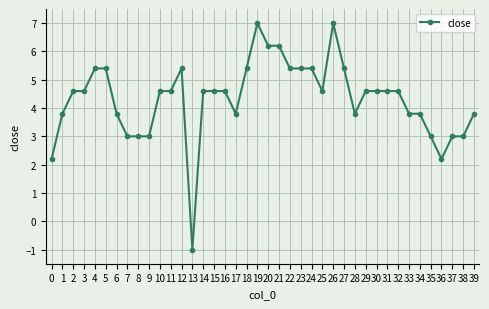

Which category has the lowest value across all series?

13